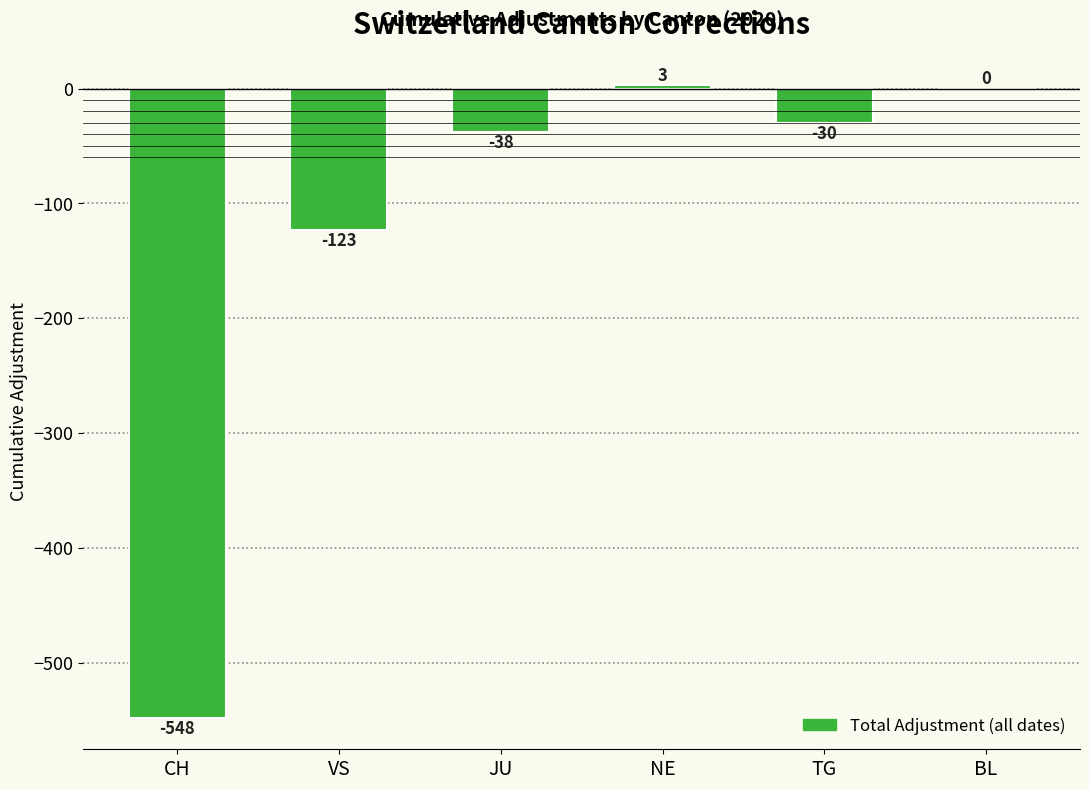

Where is the data nearest to the value -272?

VS